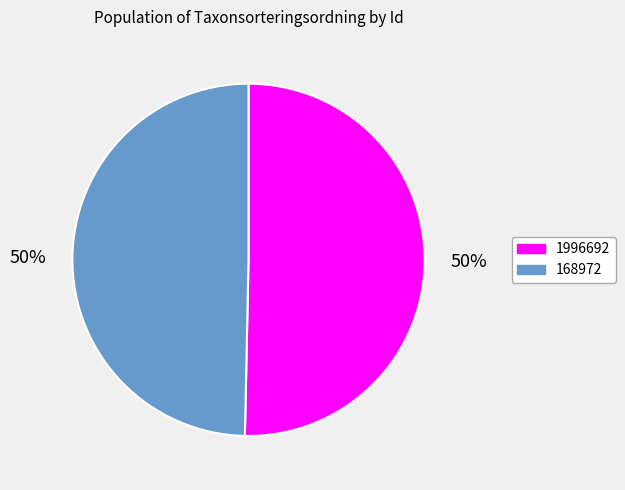

Which has a higher value, 1996692 or 168972?

1996692